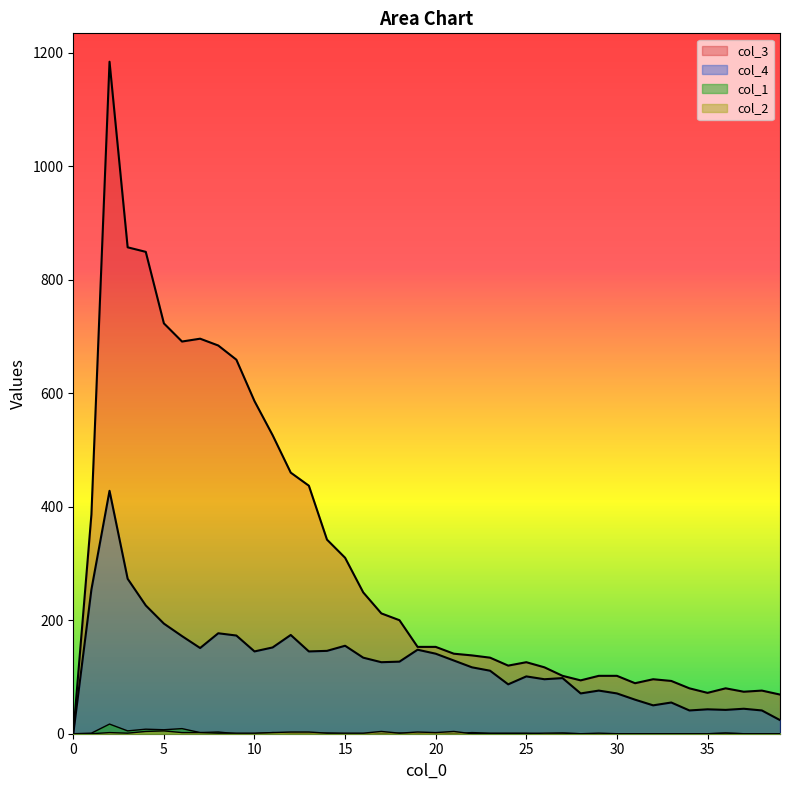

Reading left to right, extract all data points from this chart.

col_1: 0	1	17	5	8	7	9	2	3	0	0	2	1	1	1	0	0	0	1	0	1	0	2	1	1	1	0	1	0	0	0	0	0	0	0	0	1	0	0	0
col_2: 0	0	2	1	4	5	2	2	1	1	1	2	3	3	1	1	1	4	1	3	2	4	0	0	0	0	1	1	0	1	0	0	0	0	0	0	1	0	0	0
col_3: 0	386	1184	857	849	723	691	696	684	659	586	526	460	437	342	310	249	212	200	153	153	141	138	134	120	126	117	102	94	102	102	89	96	93	80	72	80	74	76	69
col_4: 0	254	428	273	226	194	172	151	177	173	145	152	174	145	146	155	134	126	127	148	141	129	117	111	87	101	96	98	71	76	71	60	50	55	41	43	42	44	41	24